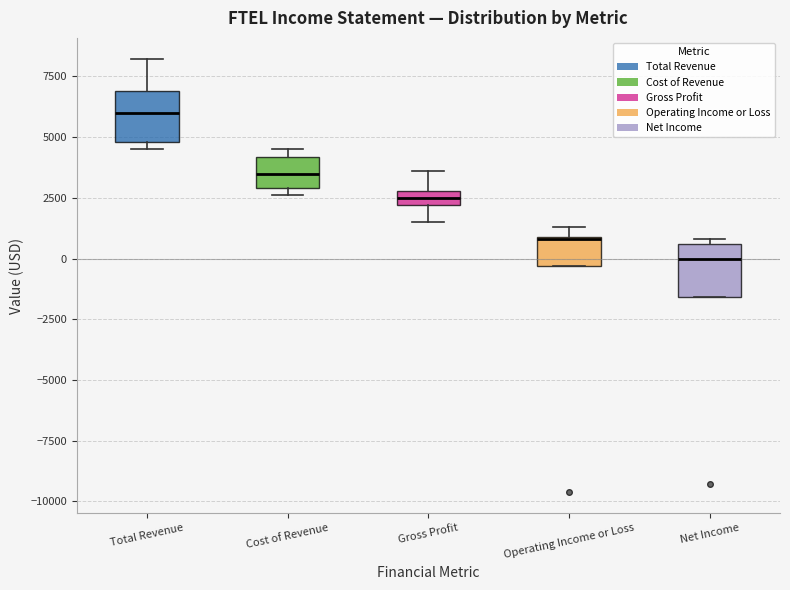

Where is the lower edge of the box for Net Income on the y-axis? The values are not printed on the chart, so give them approximately, as read against the axis.

-1500